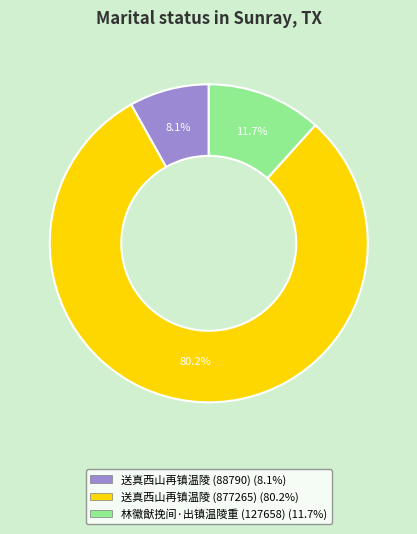

What percentage is NOT represented by 林徽猷挽间·出镇温陵重 (127658)?

88.3%